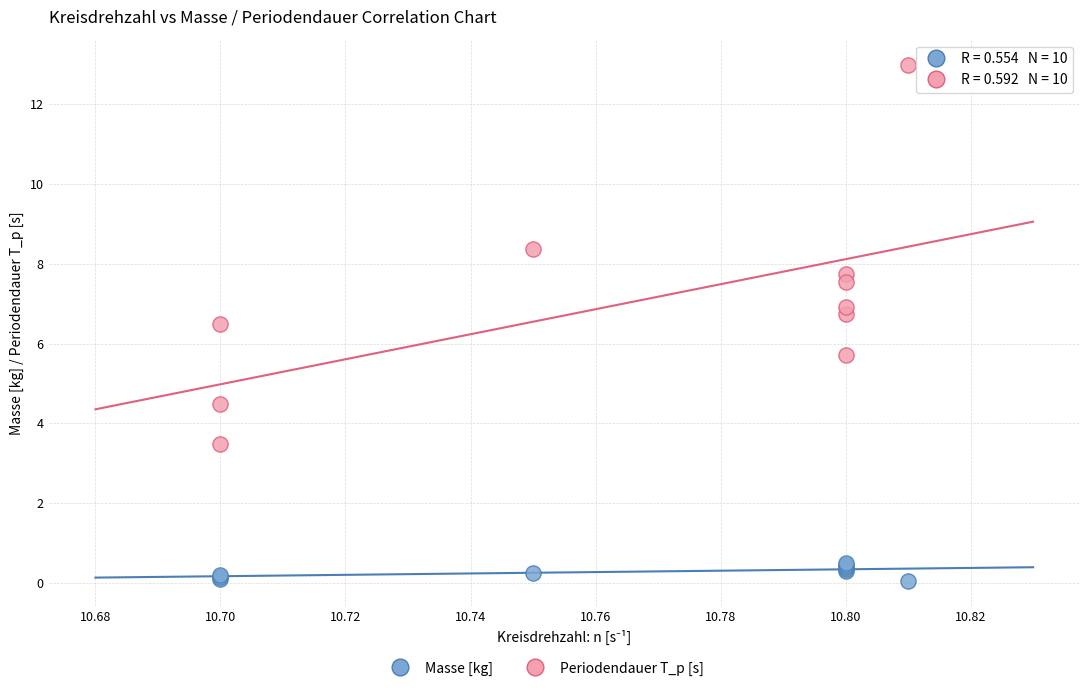

Which series contains the highest Y value?

Periodendauer T_p [s]